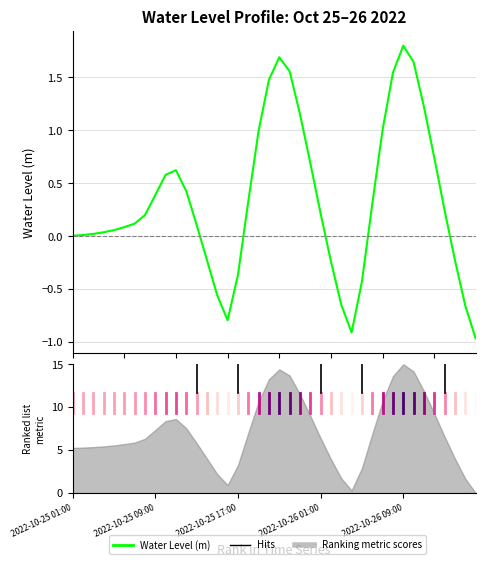

Where does the data first go above 0?

2022-10-25 01:00